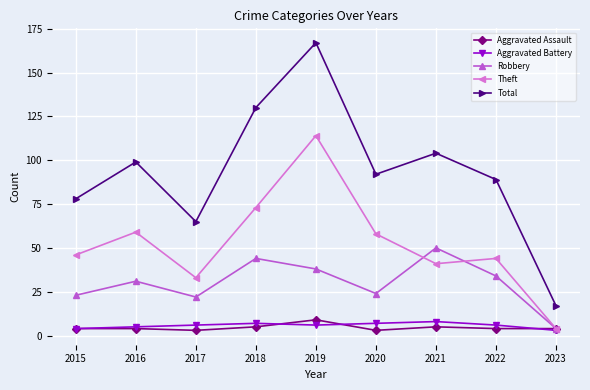

Which series has the widest spread of values?

Total